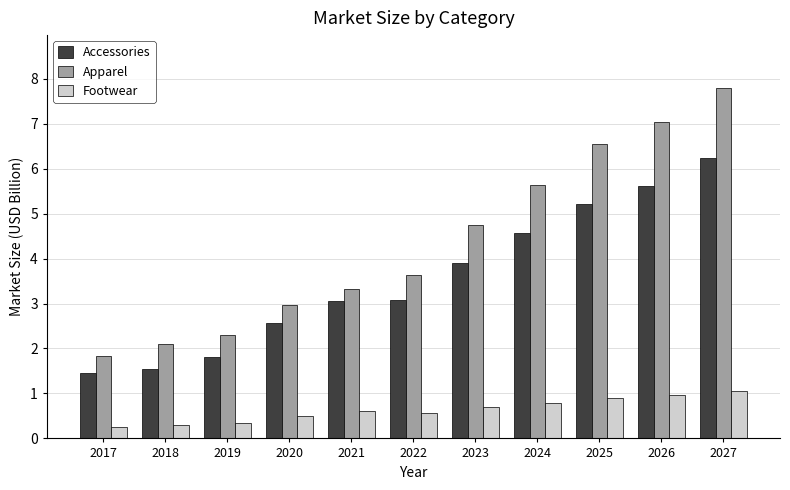

At which category is the sum across all series the highest?

2027